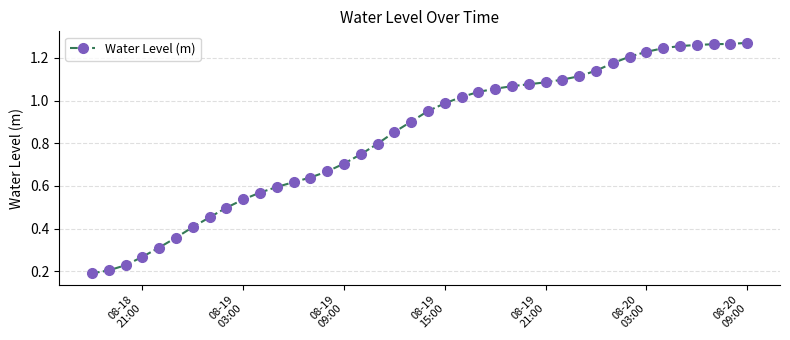

What is the sum of all values?

33.4